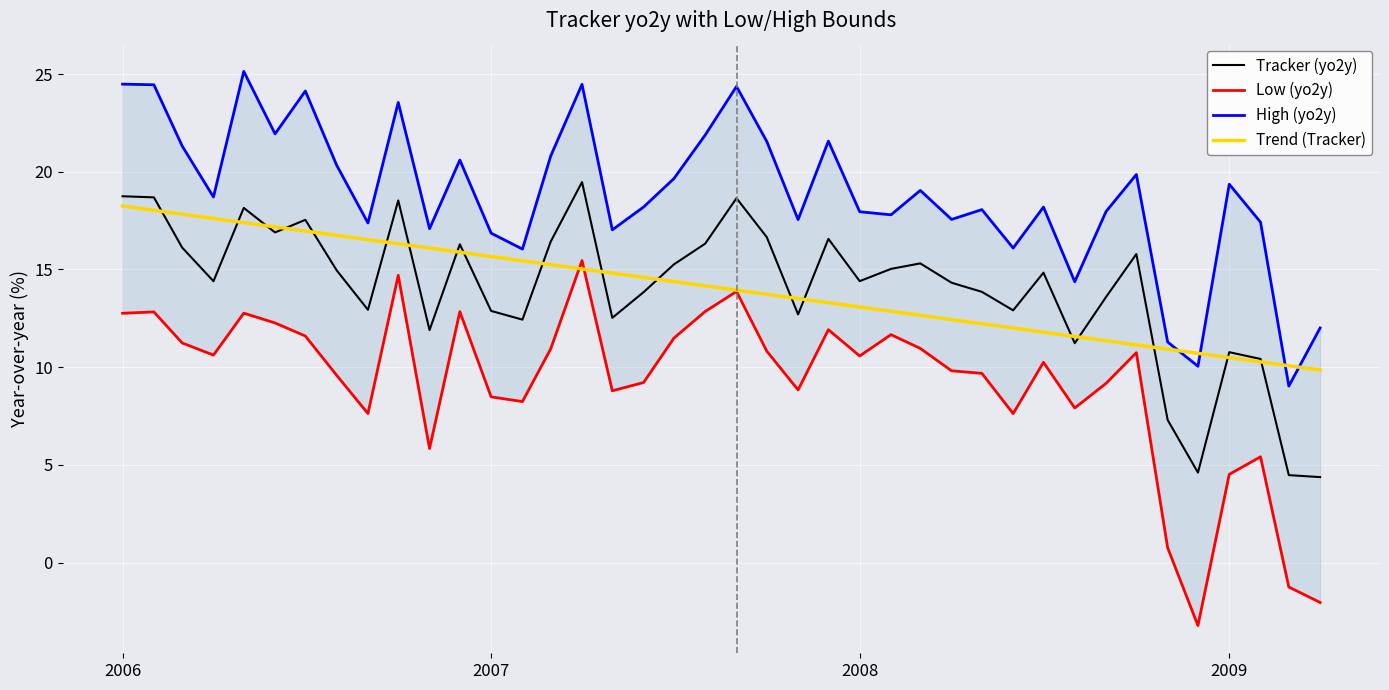

What are all the series names shown in the legend?

Tracker (yo2y), Low (yo2y), High (yo2y), Trend (Tracker)